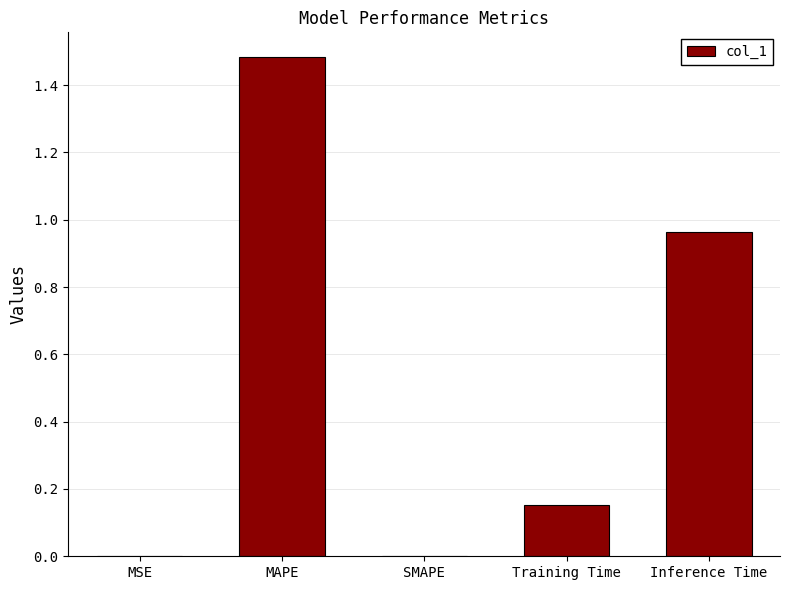

Are the bars horizontal?

No